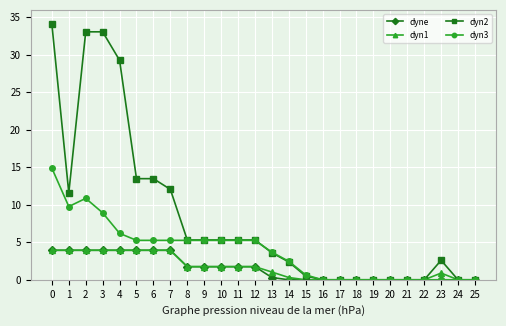

At how many categories does at least one series exceed 26?

4